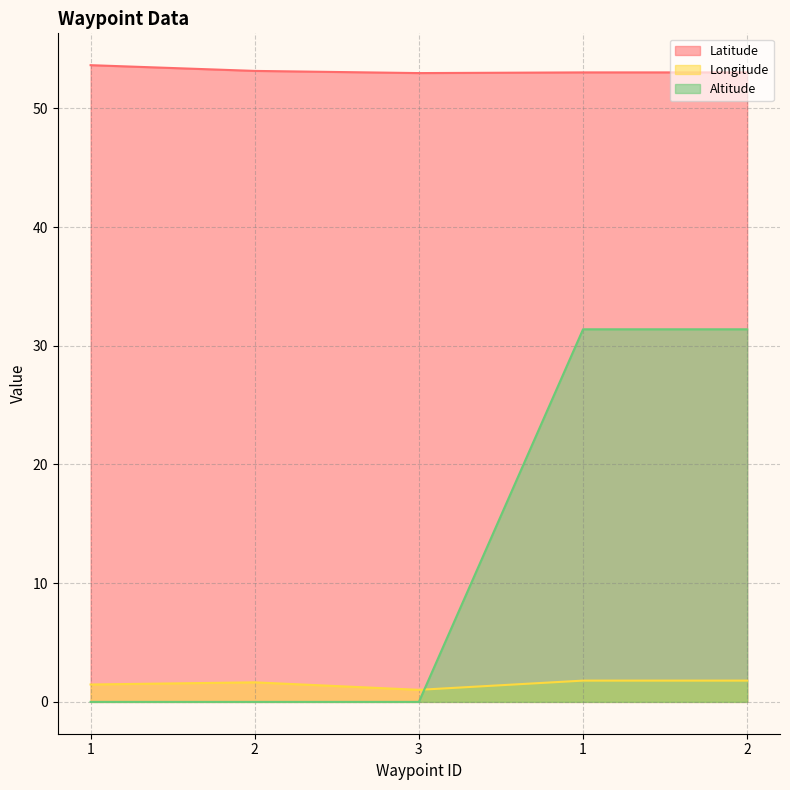

What is the spread (max minus min) of values at 1?

53.6